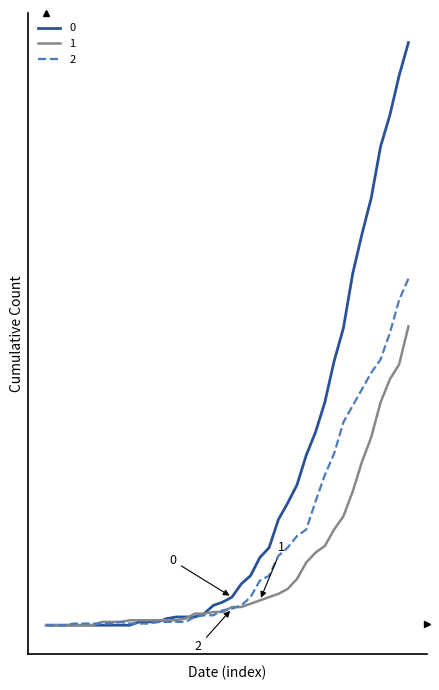

Is this an area chart (filled region under the line)?

No